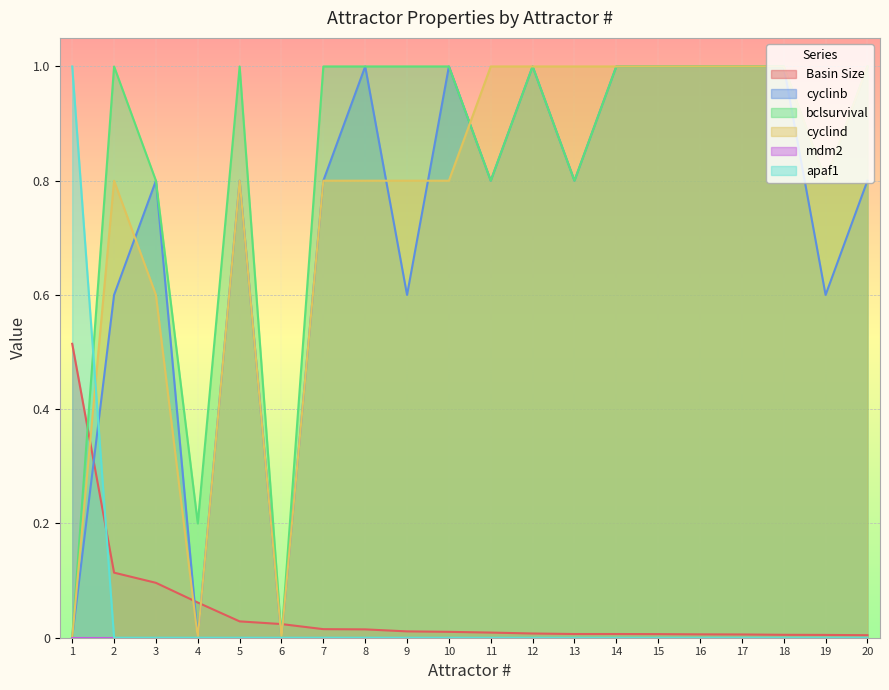

At which category does cyclind reach its first local peak?

2